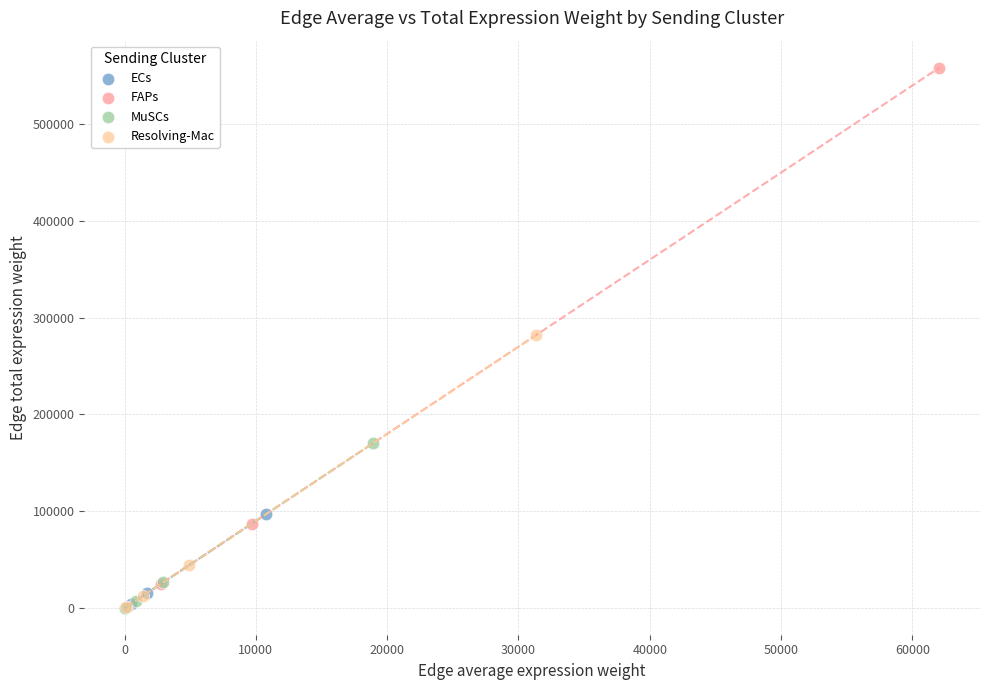

What are all the series names shown in the legend?

ECs, FAPs, MuSCs, Resolving-Mac